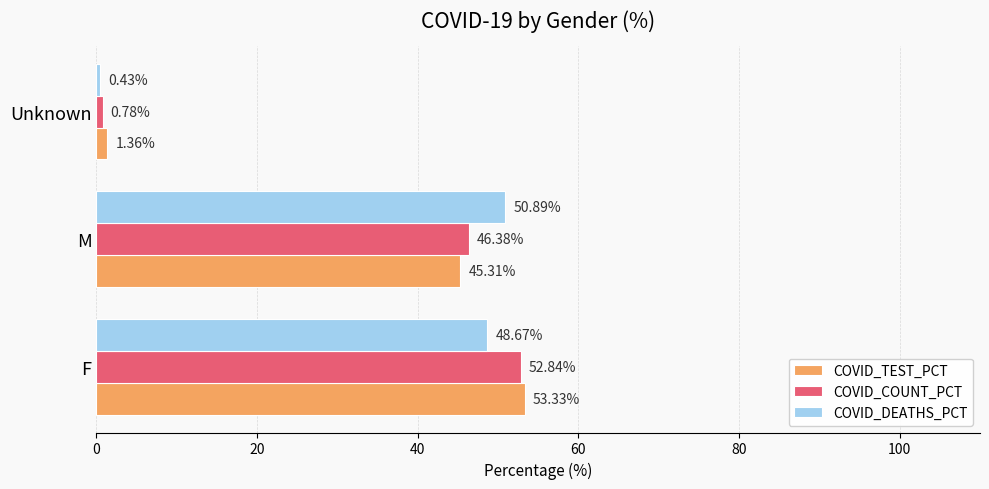

How many values in the COVID_TEST_PCT series exceed 45?

2